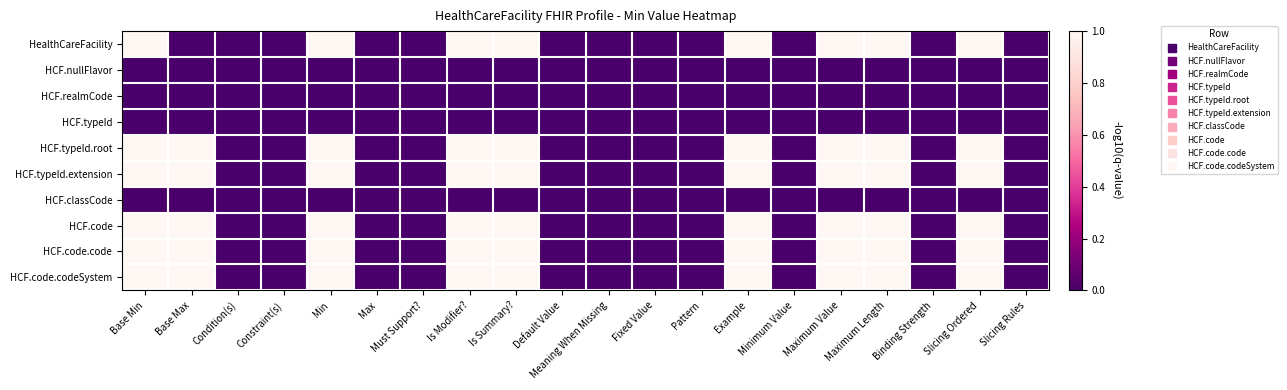

At how many categories does at least one series exceed 0?

9